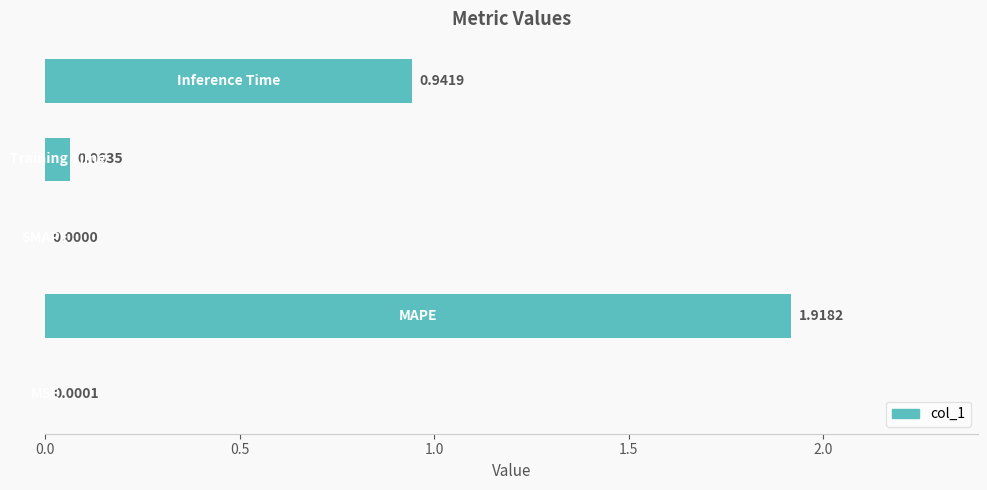

How many series are shown in this chart?

1